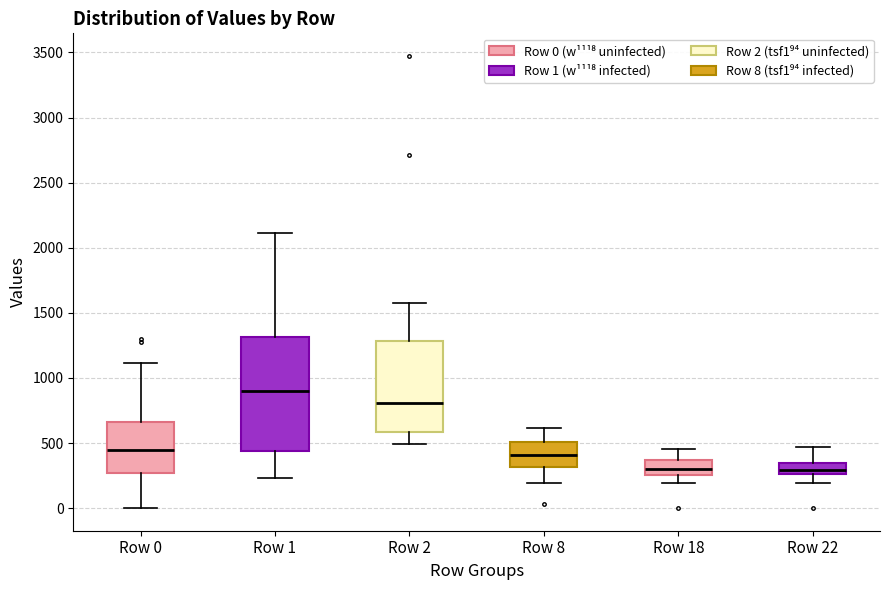

Reading left to right, read every box against the y-axis: the position of its median line, the range the box covers, and the ends of its whiskers. The values are not printed on the chart, so give them approximately, as read against the axis.

Row 0: median 450, box 250 to 650, whiskers 0 to 1100
Row 1: median 900, box 450 to 1300, whiskers 250 to 2100
Row 2: median 800, box 600 to 1300, whiskers 500 to 1600
Row 8: median 400, box 300 to 500, whiskers 200 to 600
Row 18: median 300, box 250 to 350, whiskers 200 to 450
Row 22: median 300, box 250 to 350, whiskers 200 to 450